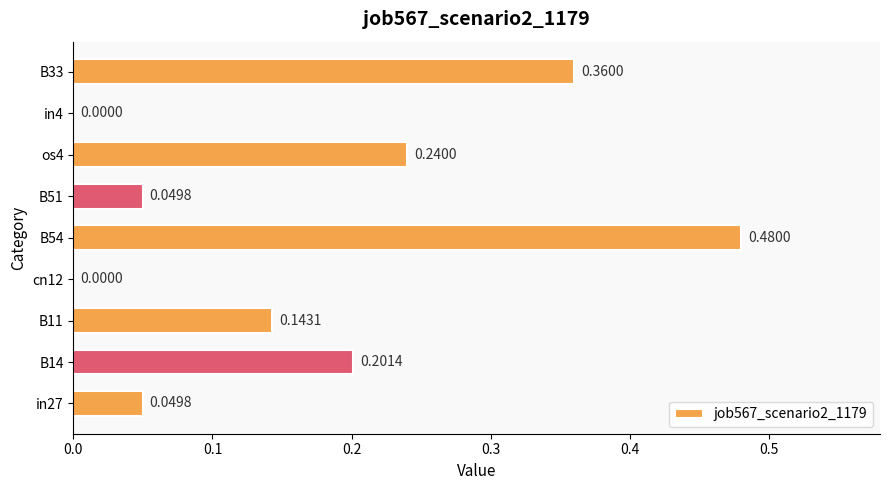

Which has a higher value, B11 or B54?

B54